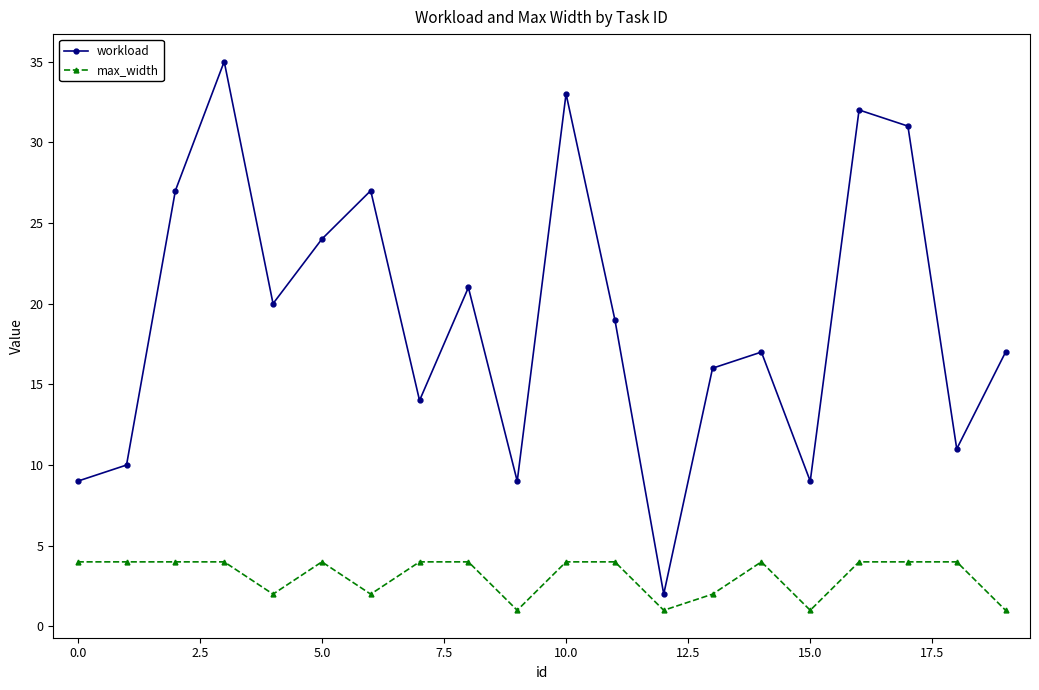

Reading right to left, list all the values displayed in this chart.

workload: 17	11	31	32	9	17	16	2	19	33	9	21	14	27	24	20	35	27	10	9
max_width: 1	4	4	4	1	4	2	1	4	4	1	4	4	2	4	2	4	4	4	4